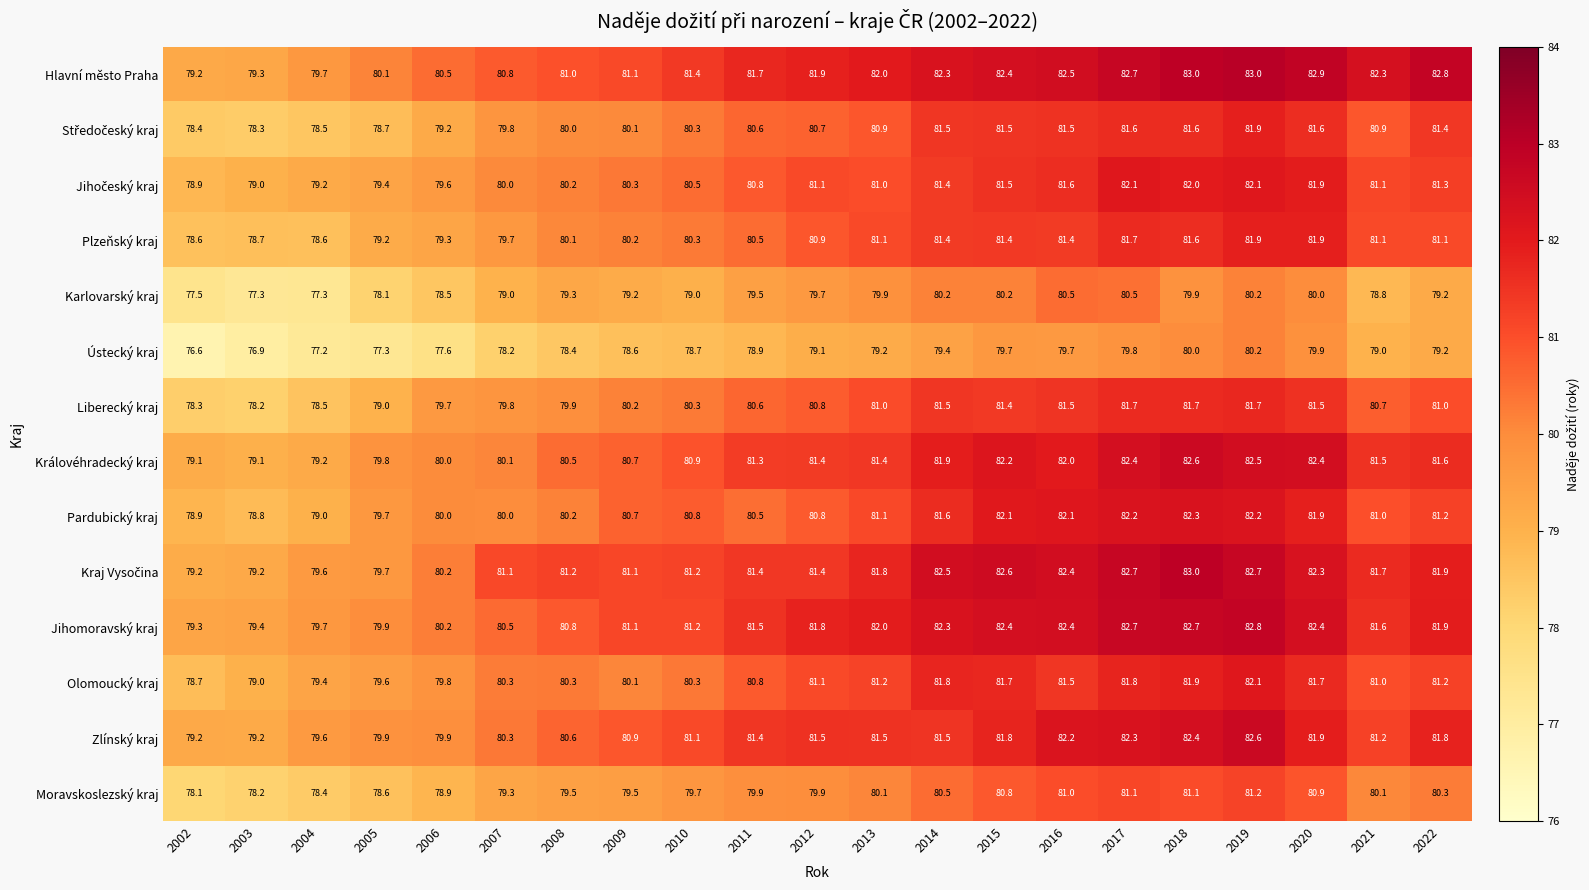

How many series are shown in this chart?

14